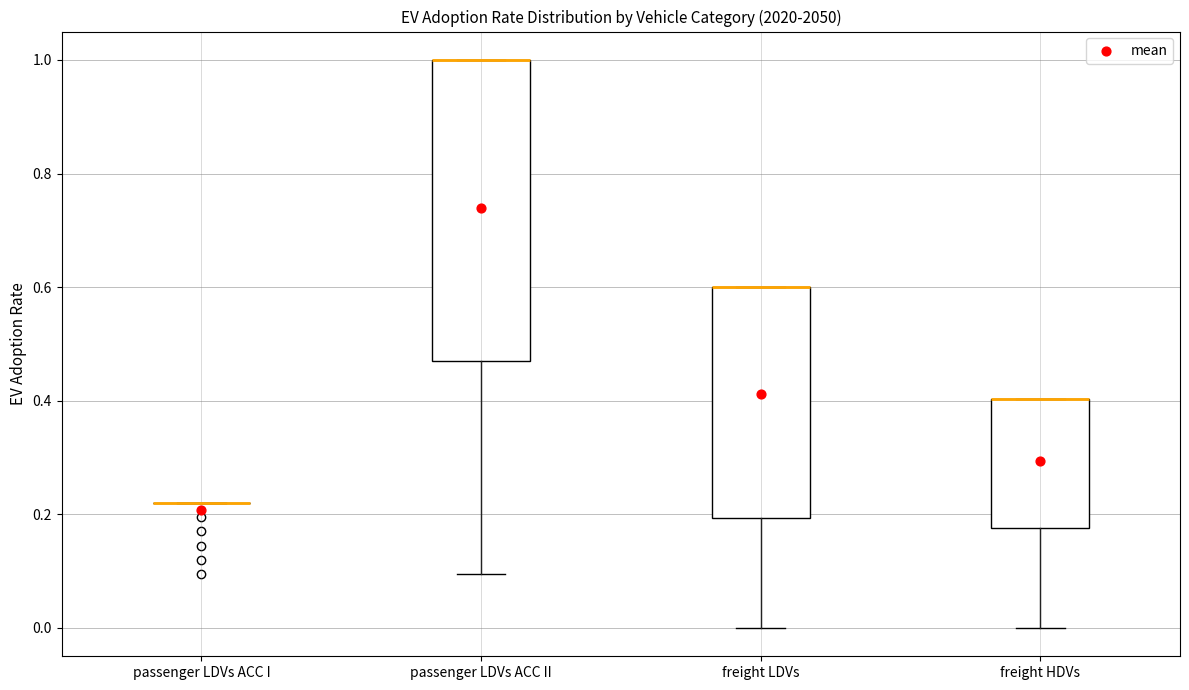

Comparing the boxes themselves (not the whiskers), which one is the tallest?

passenger LDVs ACC II